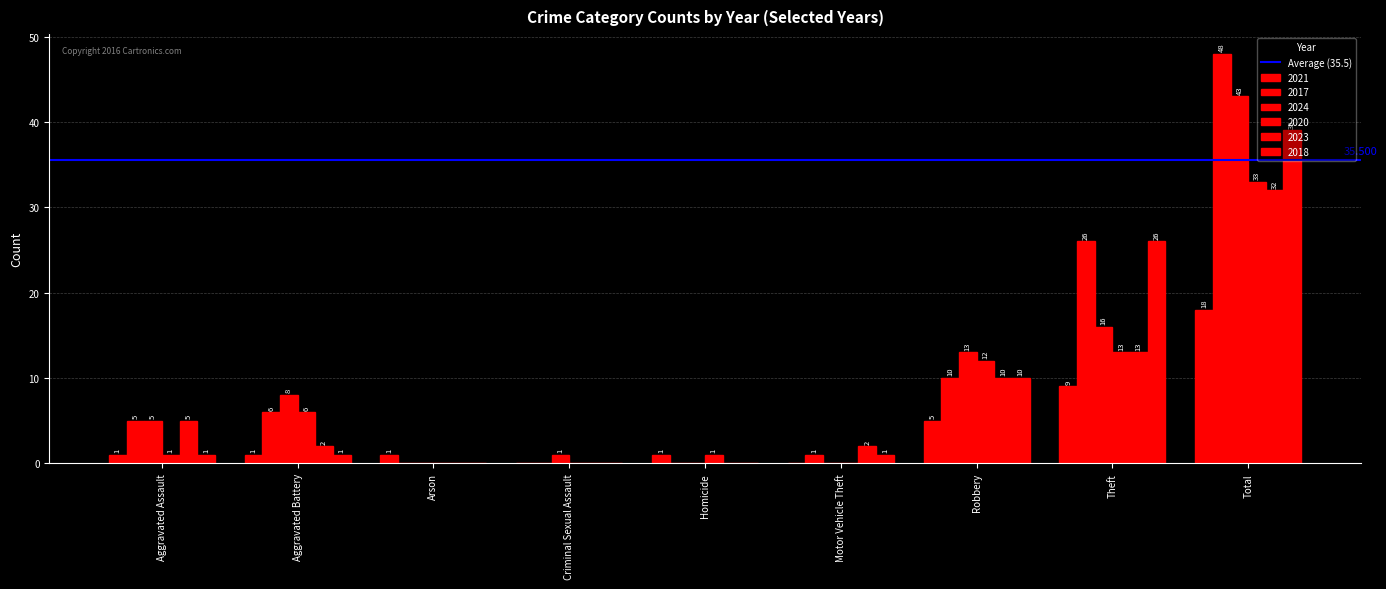

Reading left to right, transcribe all the data shown in this chart.

2021: 1	1	1	0	1	0	5	9	18
2017: 5	6	0	0	0	1	10	26	48
2024: 5	8	0	1	0	0	13	16	43
2020: 1	6	0	0	1	0	12	13	33
2023: 5	2	0	0	0	2	10	13	32
2018: 1	1	0	0	0	1	10	26	39